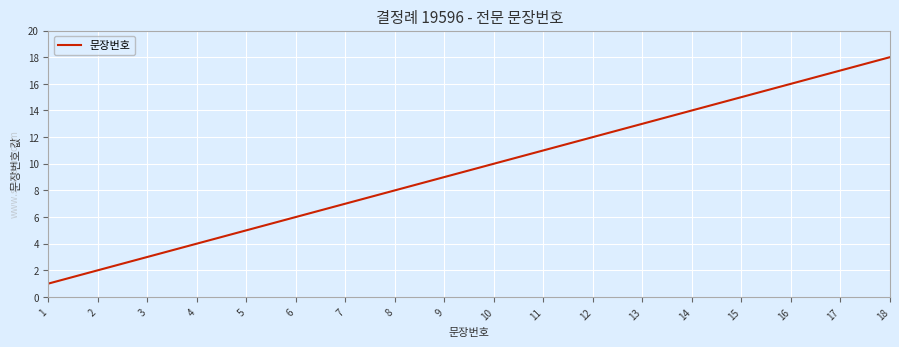

Which label corresponds to the smallest value in the chart?

1